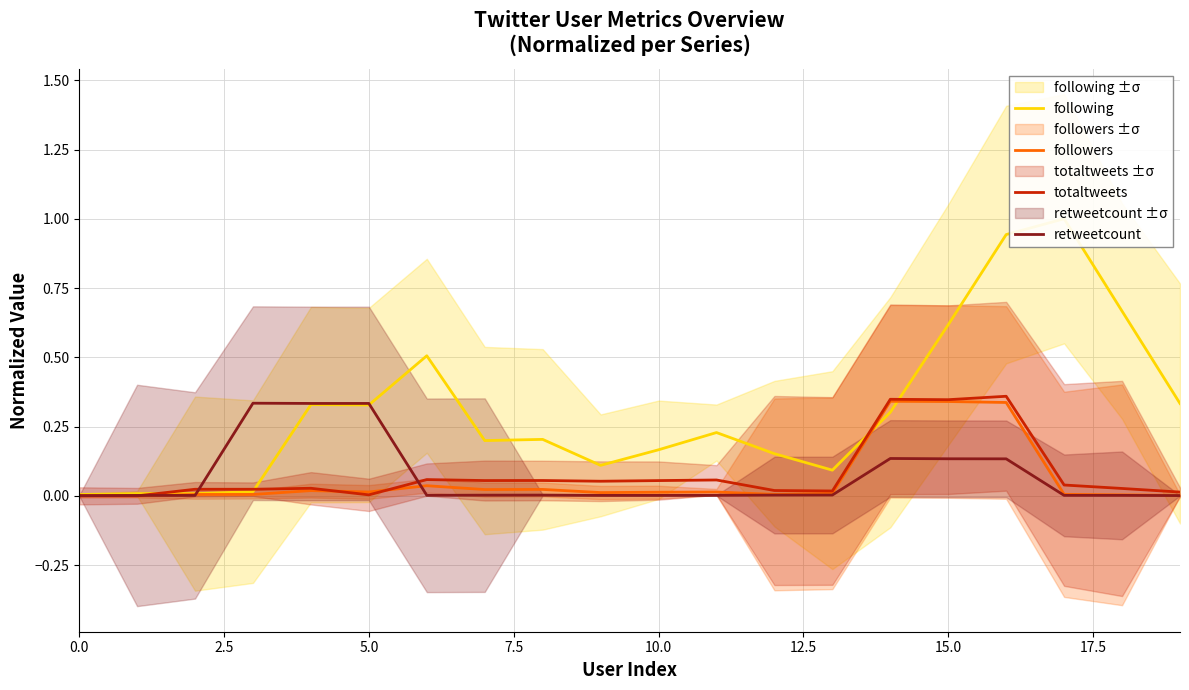

What is the difference between the second highest and second lowest values in the totaltweets series?

0.3